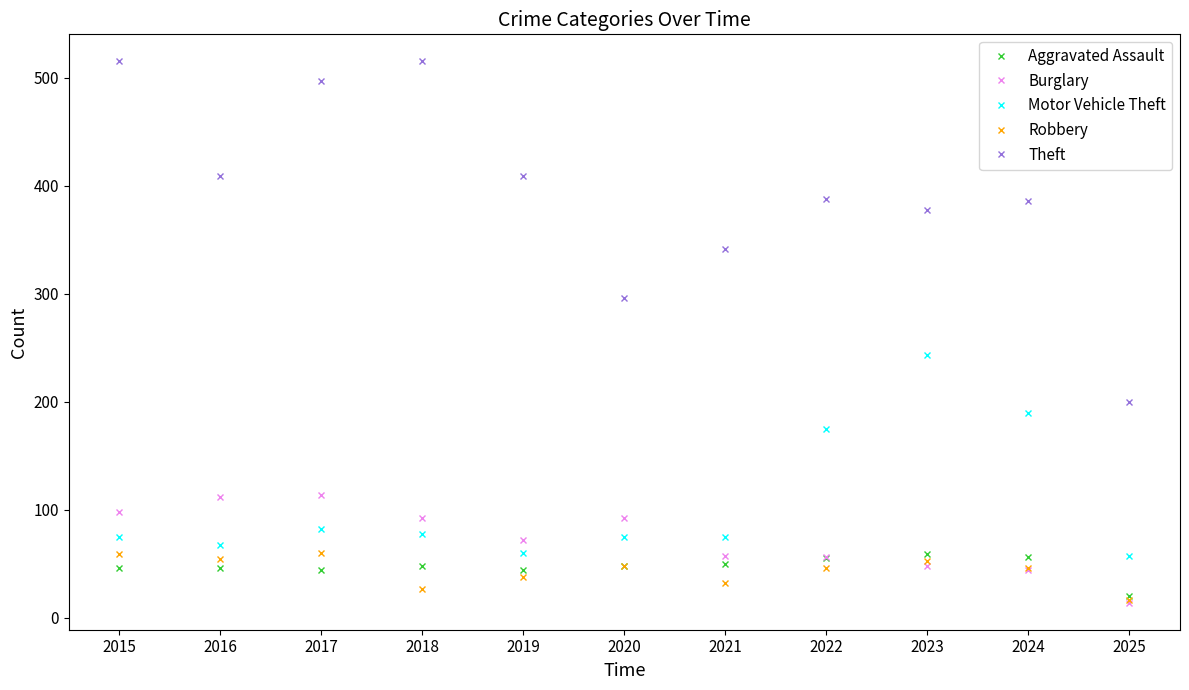

Is this an area chart (filled region under the line)?

No